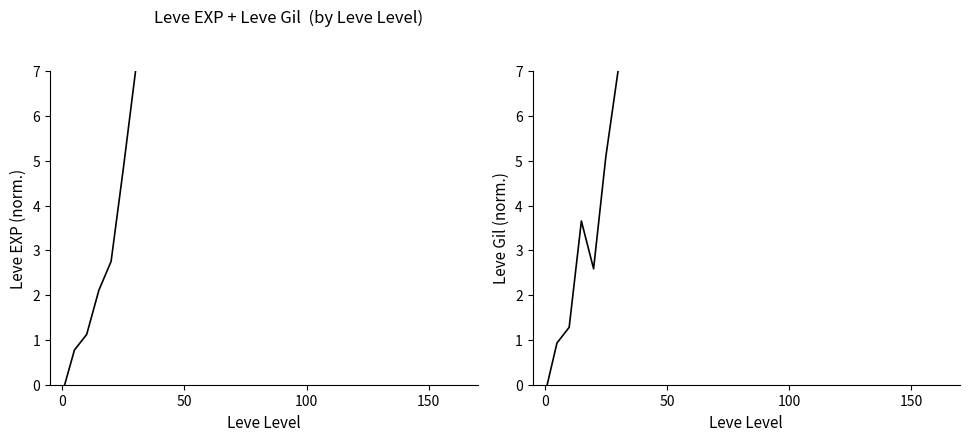

How many lines are shown in the chart?

2